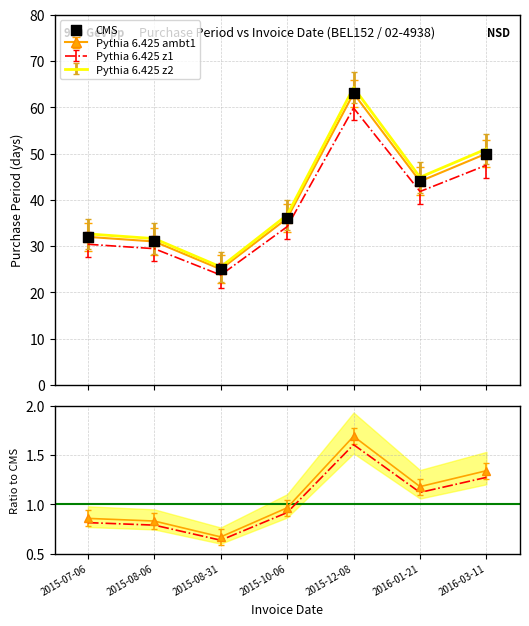

Which series reaches the minimum Y coordinate?

Pythia 6.425 z1